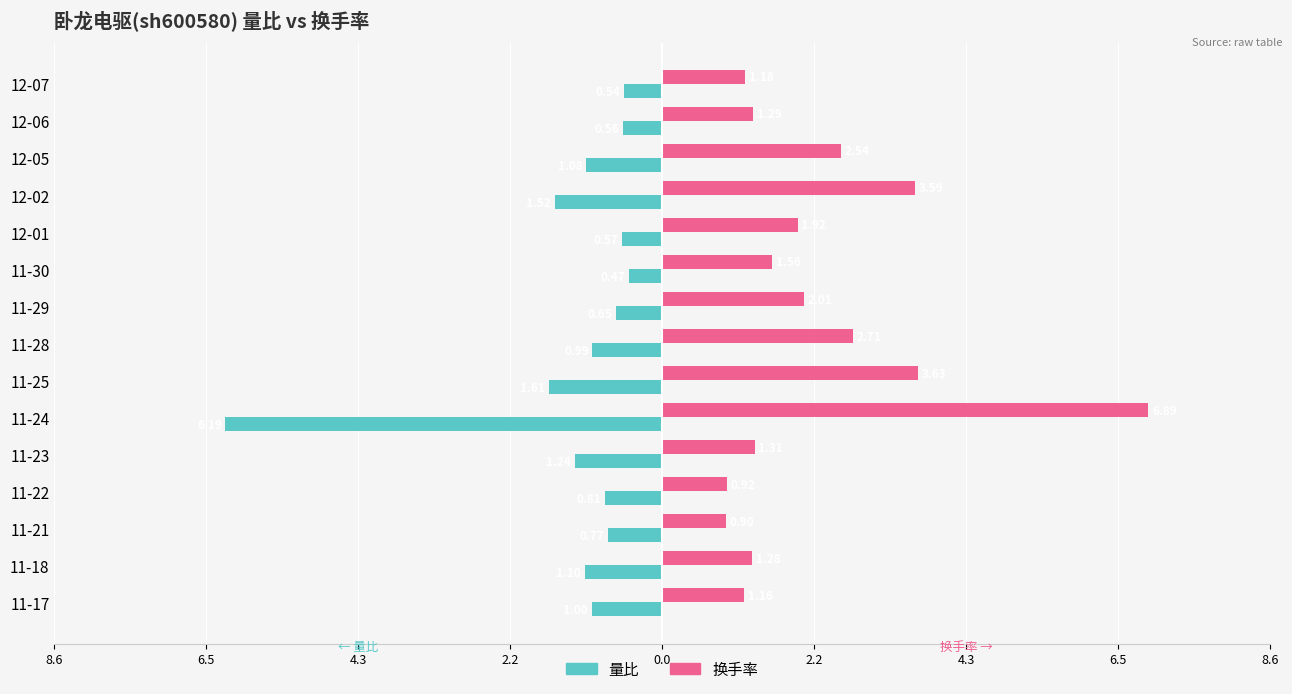

What are all the series names shown in the legend?

量比, 换手率